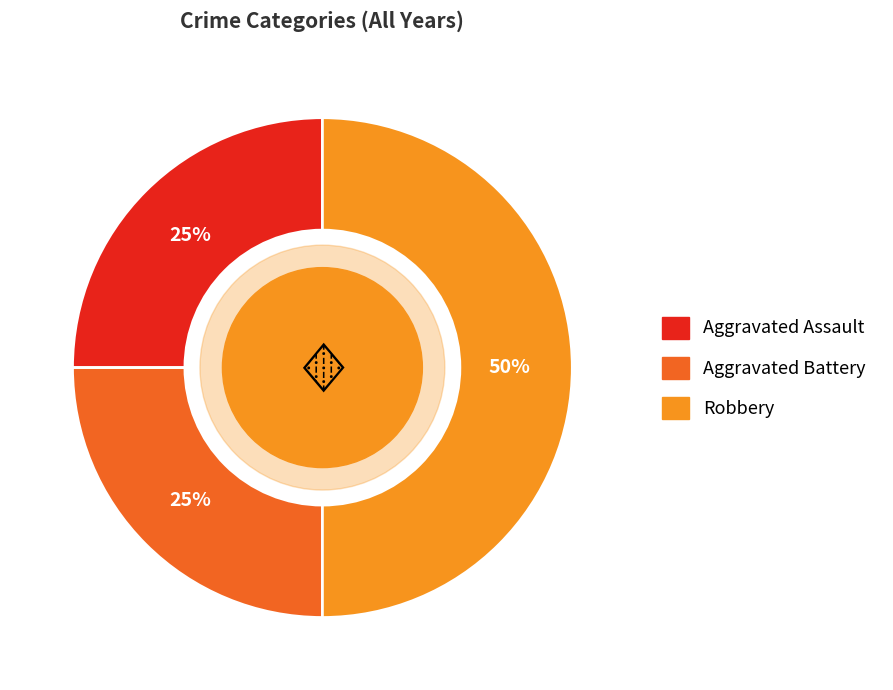

Between Aggravated Battery and Robbery, which is larger?

Robbery